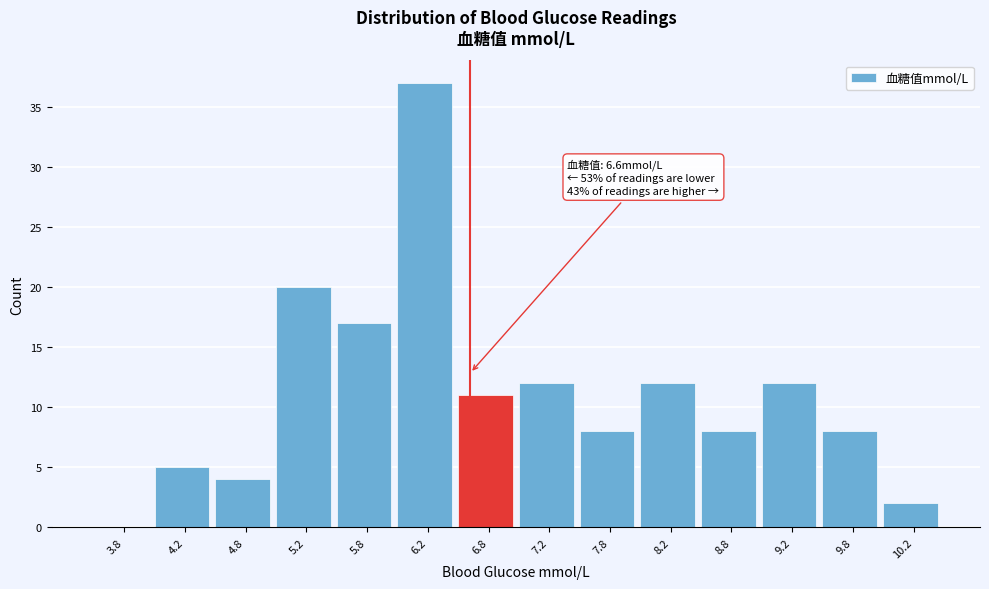

Over which range of the x-axis is the bar tallest?

6.0 to 6.5